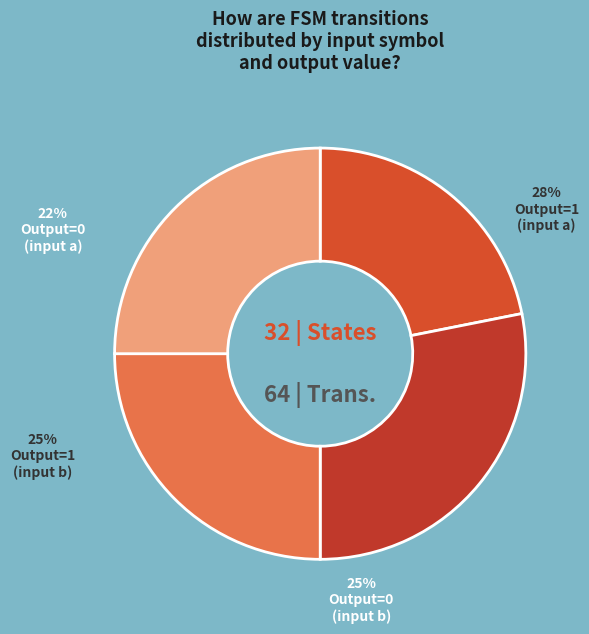

Which category has the smallest portion of the pie?

output=0 (input=a)